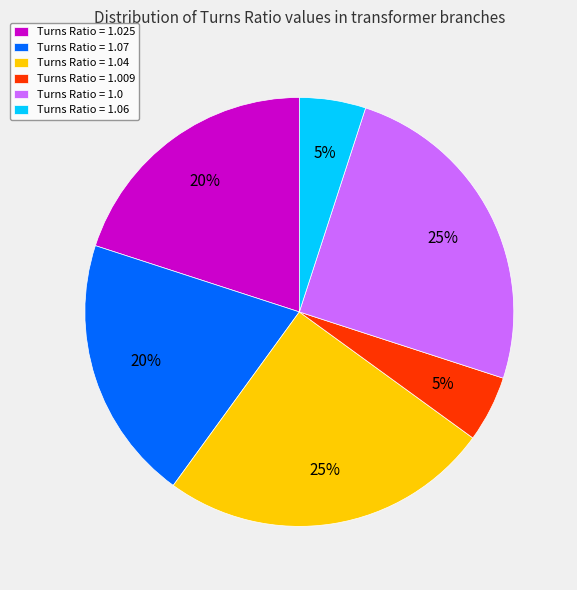

How many slices are in this pie chart?

6